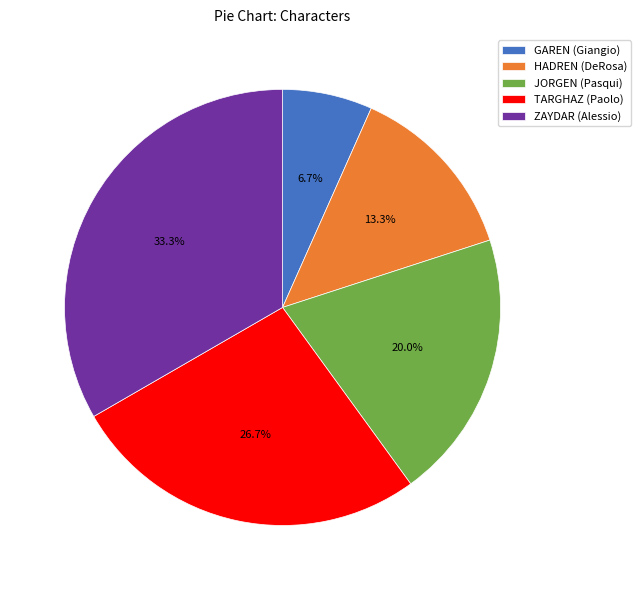

True or false: TARGHAZ (Paolo) accounts for 27% of the total.

True